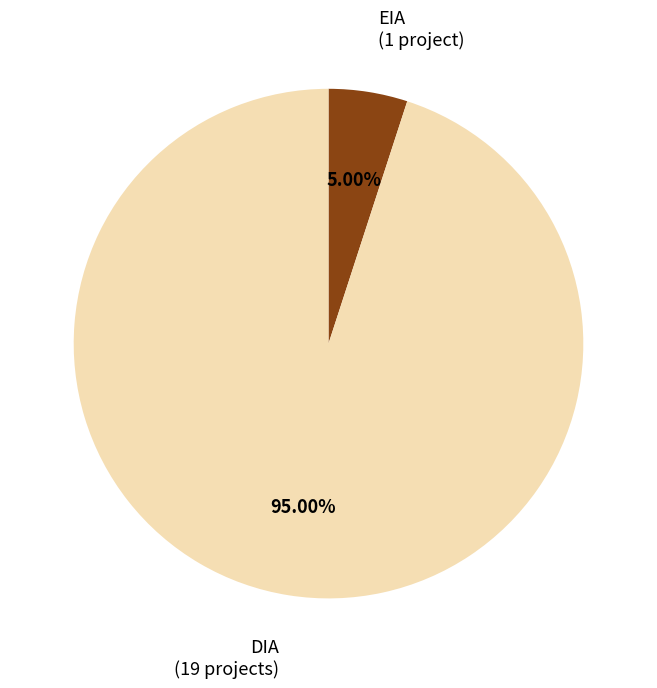

Is there a majority slice in this chart?

Yes